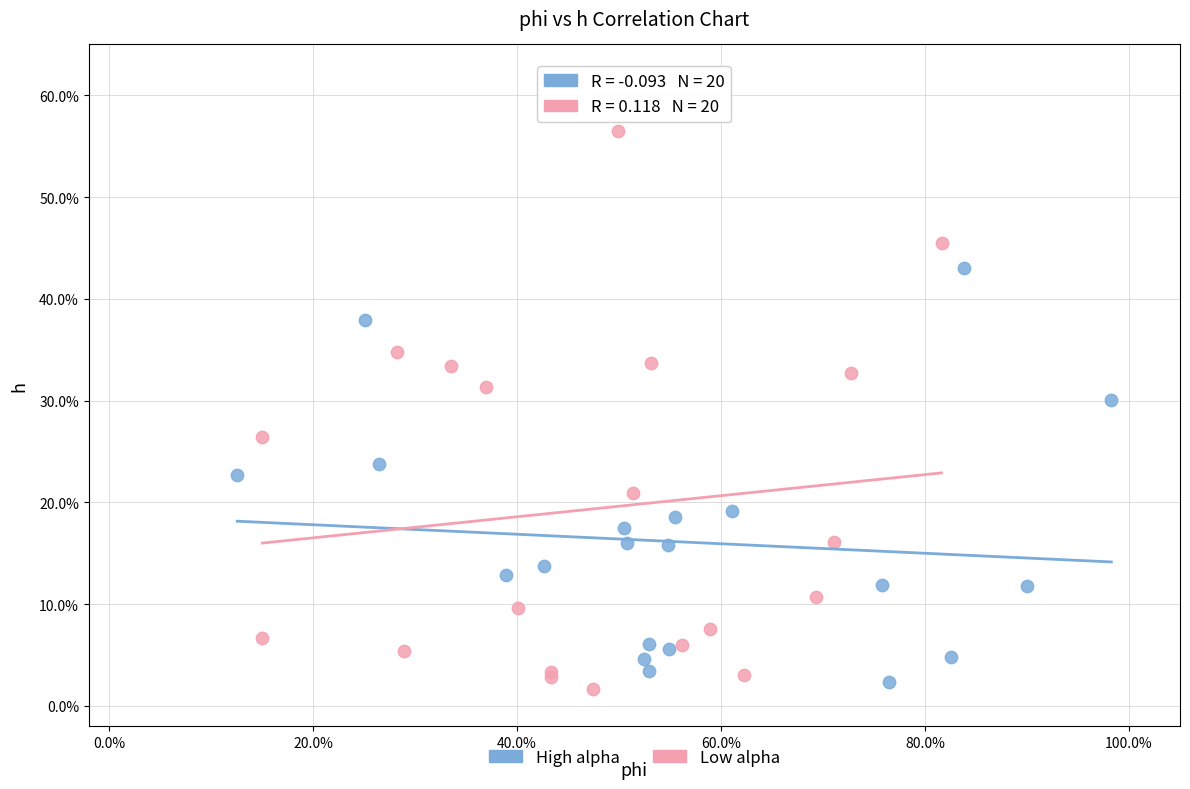

What are all the series names shown in the legend?

High alpha, Low alpha